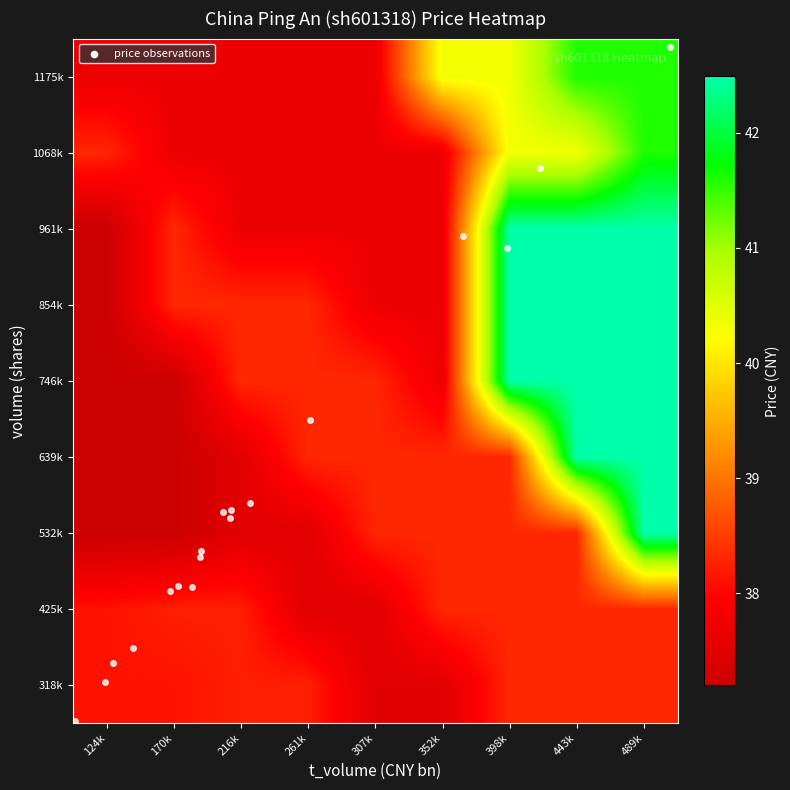

Reading left to right, extract all data points from this chart.

318k: 124k=38.1	170k=38.1	216k=38.2	261k=38.2	307k=37.5	352k=37.5	398k=38.3	443k=38.3	489k=38.3
425k: 124k=38.1	170k=38.2	216k=38.2	261k=37.5	307k=37.5	352k=38.3	398k=38.3	443k=38.3	489k=38.3
532k: 124k=37.2	170k=37.2	216k=37.5	261k=37.5	307k=38.3	352k=38.3	398k=38.3	443k=38.3	489k=42.5
639k: 124k=37.2	170k=37.2	216k=37.5	261k=38.3	307k=38.3	352k=38.3	398k=38.3	443k=42.5	489k=42.5
746k: 124k=37.2	170k=37.2	216k=38.3	261k=38.3	307k=38.3	352k=37.7	398k=42.5	443k=42.5	489k=42.5
854k: 124k=37.2	170k=38.3	216k=38.3	261k=38.3	307k=37.7	352k=37.7	398k=42.5	443k=42.5	489k=42.5
961k: 124k=37.2	170k=38.3	216k=37.7	261k=37.7	307k=37.7	352k=37.7	398k=42.5	443k=42.5	489k=42.5
1068k: 124k=38.3	170k=37.7	216k=37.7	261k=37.7	307k=37.7	352k=37.7	398k=40.3	443k=40.3	489k=41.6
1175k: 124k=37.7	170k=37.7	216k=37.7	261k=37.7	307k=37.7	352k=40.3	398k=40.3	443k=41.6	489k=41.6